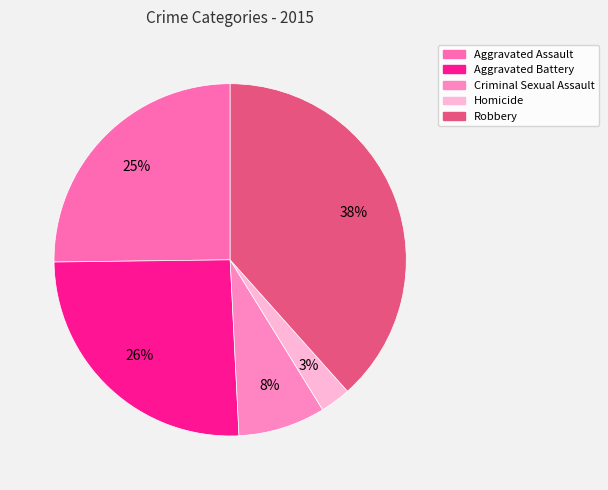

How much of the chart is everything except Aggravated Battery?

74.4%